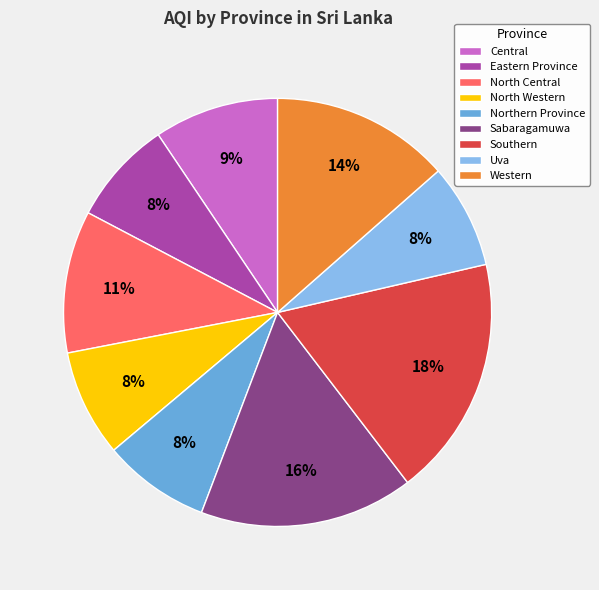

Which category has the biggest portion of the pie?

Southern